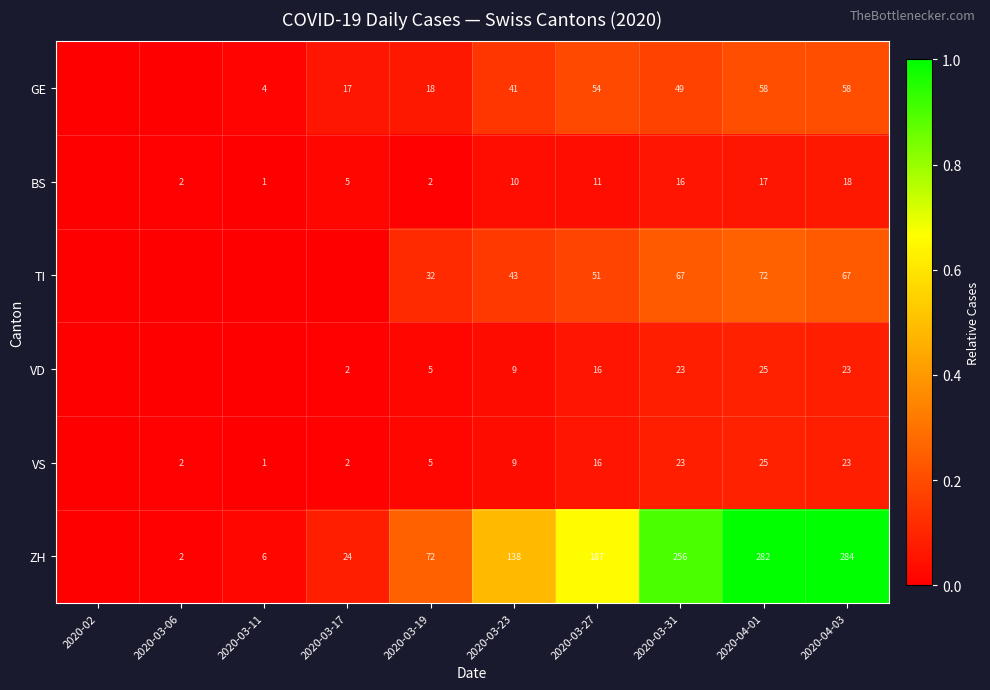

What is the difference between the highest and lowest values at 2020-04-03?

266